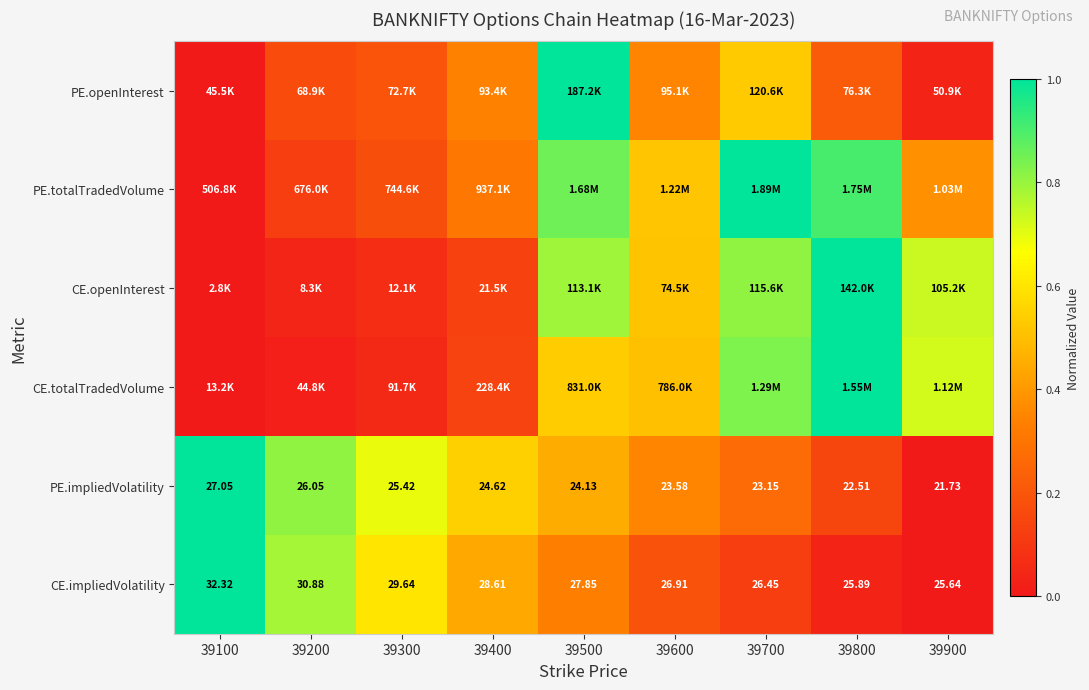

Is the value of PE.impliedVolatility at 39700 greater than the value of CE.impliedVolatility at 39300?

No